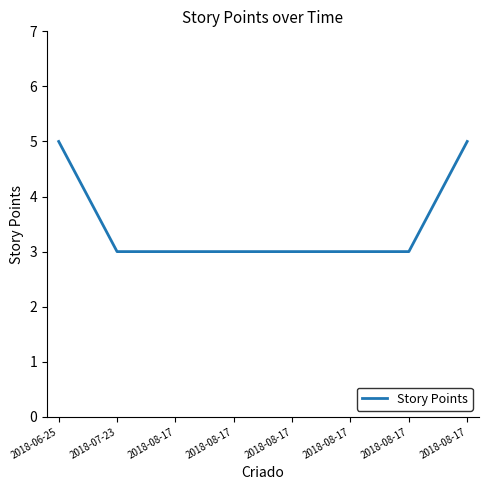

Does the chart display data point markers on the line(s)?

No